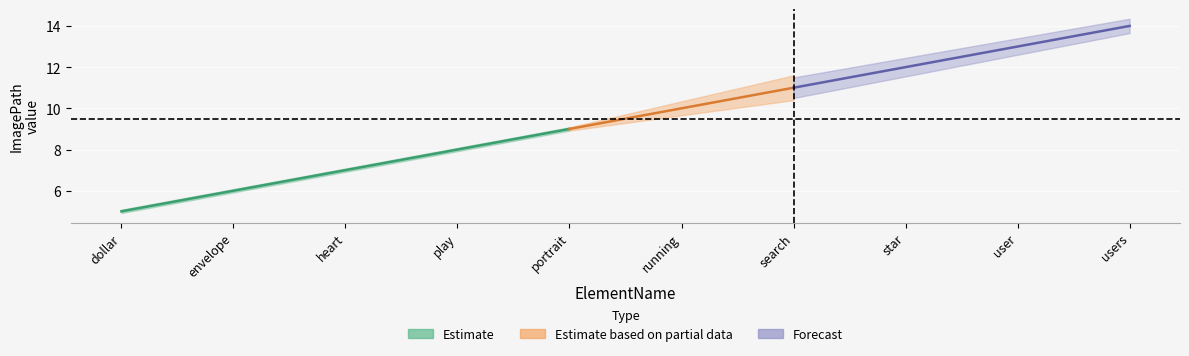

Reading right to left, what are all the values shown in this chart?

14	13	12	11	10	9	8	7	6	5